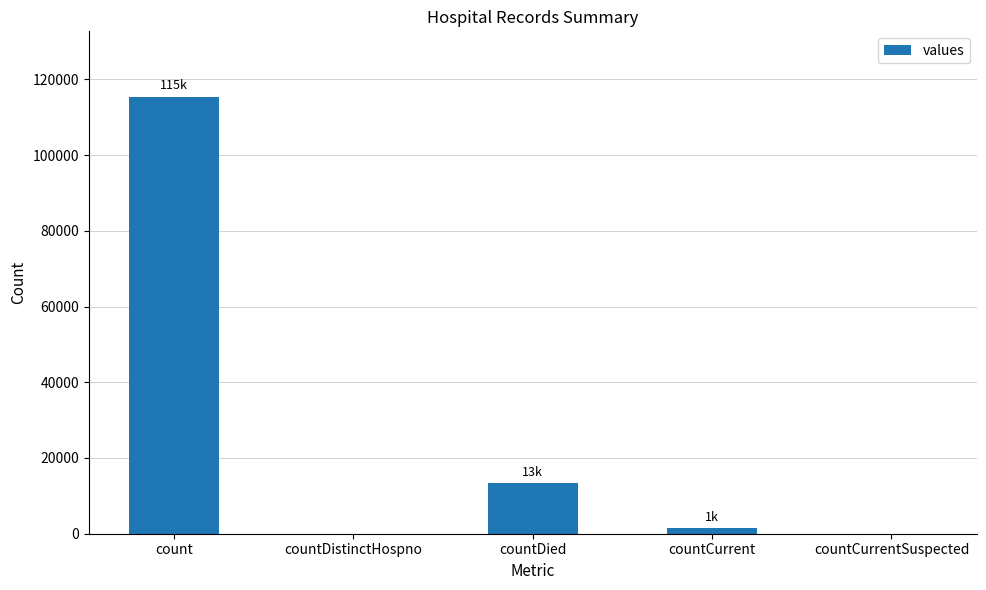

What is the sum of all values?

130105